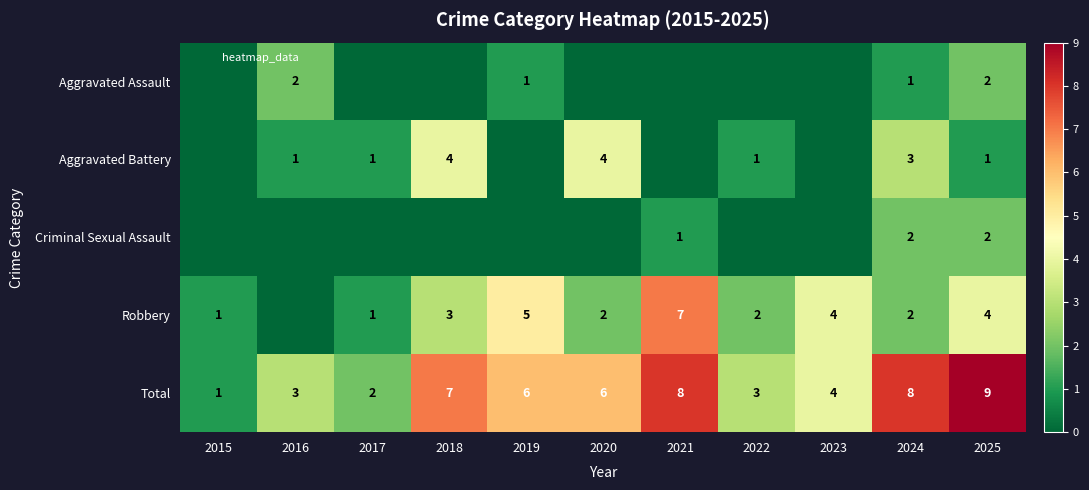

What is the sum of the Robbery values at 2017 and 2021?

8